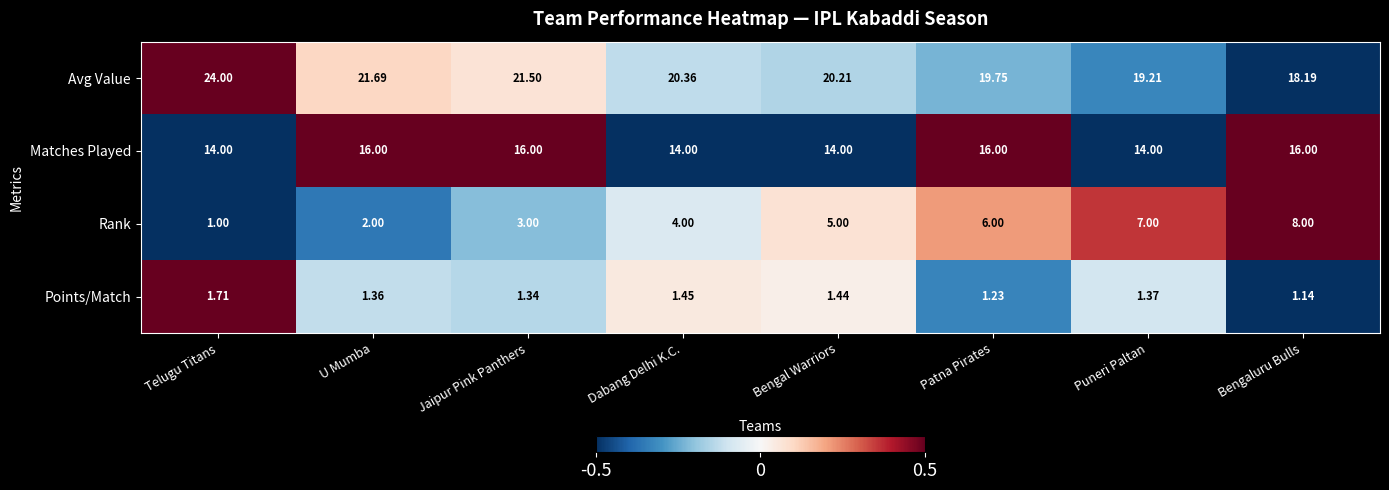

Rank the series by their average value, from highest to lowest.

Avg Value, Matches Played, Rank, Points/Match